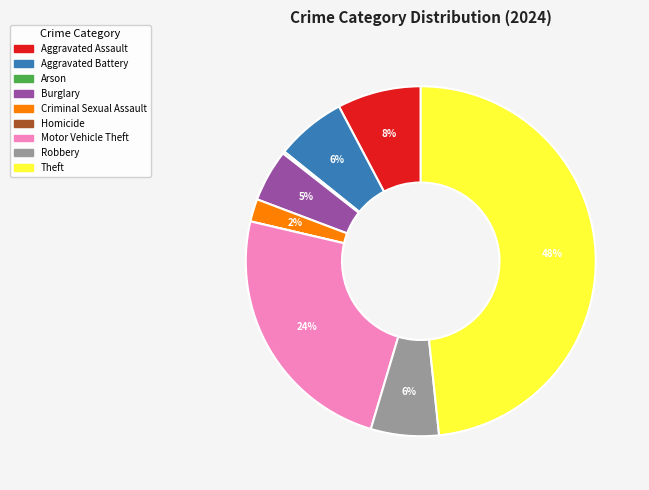

Does any single category account for the majority?

No